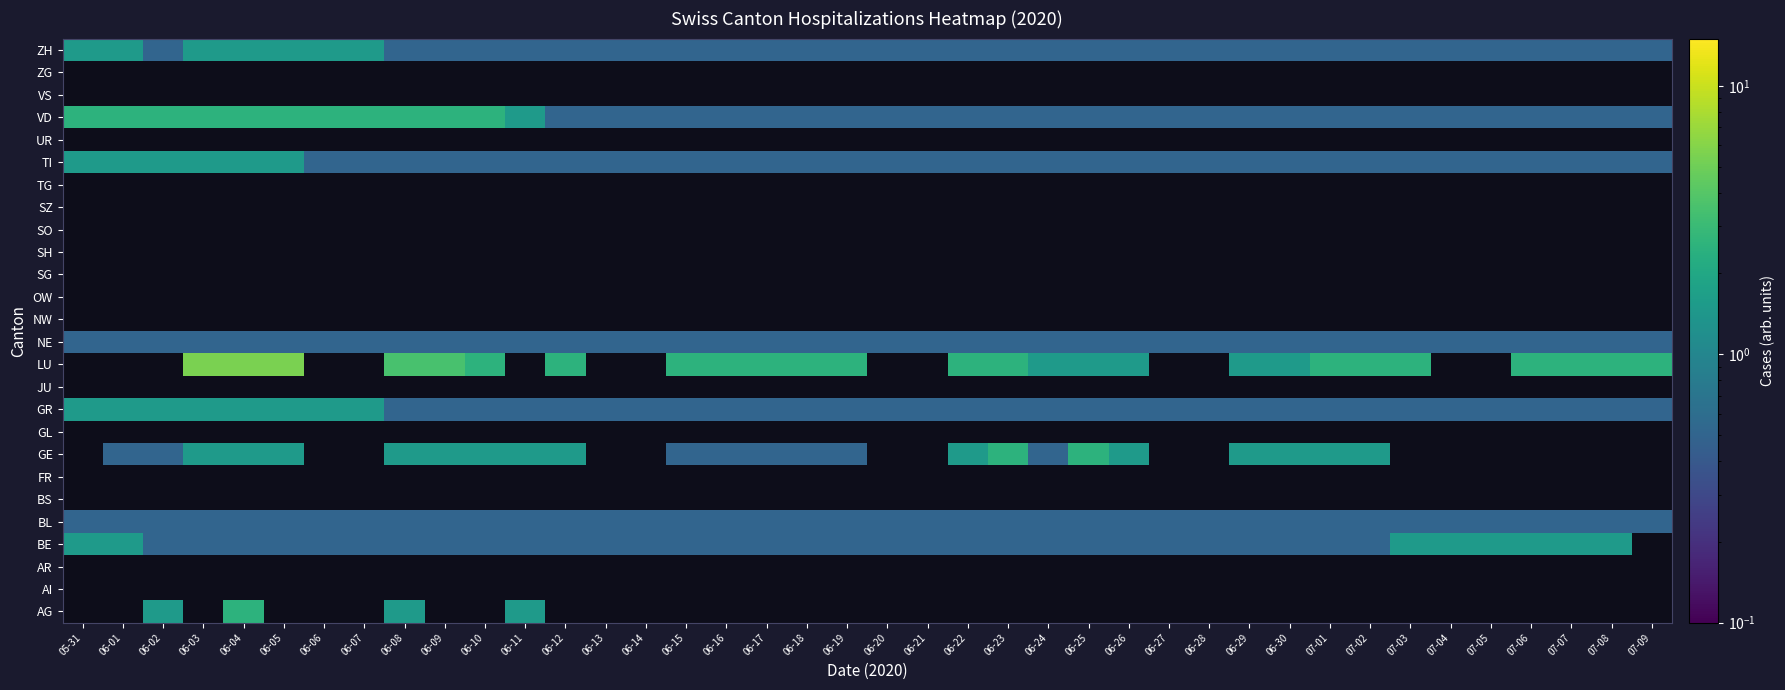

Is the value of NE at 06-04 greater than the value of SH at 06-22?

Yes